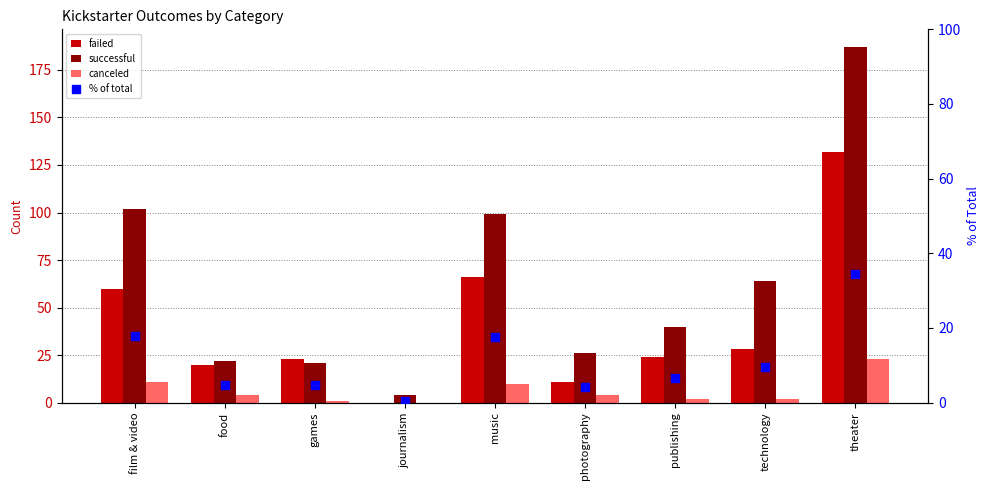

Which series has the widest spread of Y values?

successful